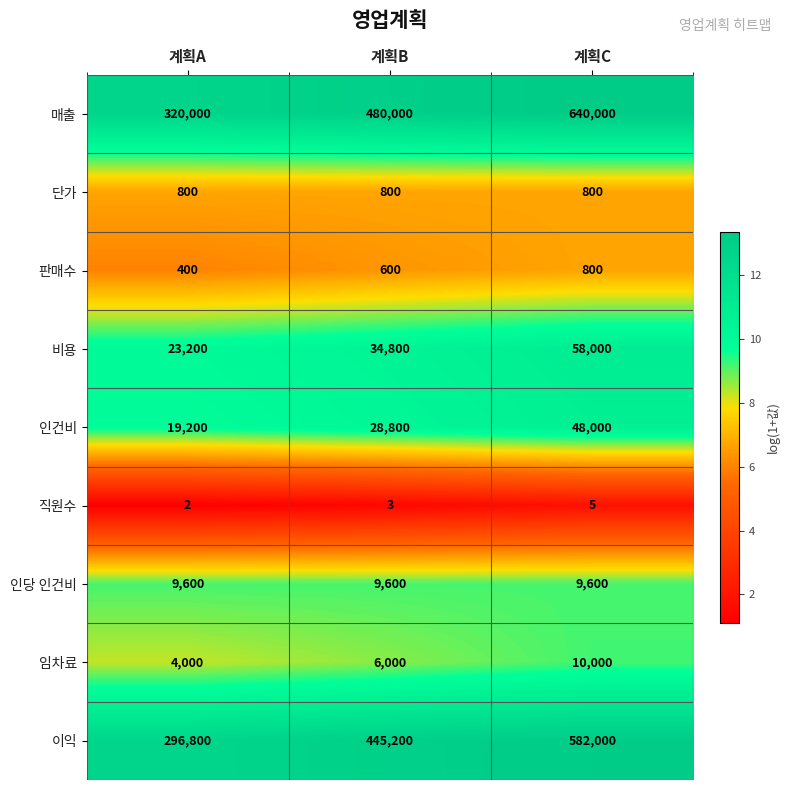

Which series has the largest total across all categories?

매출